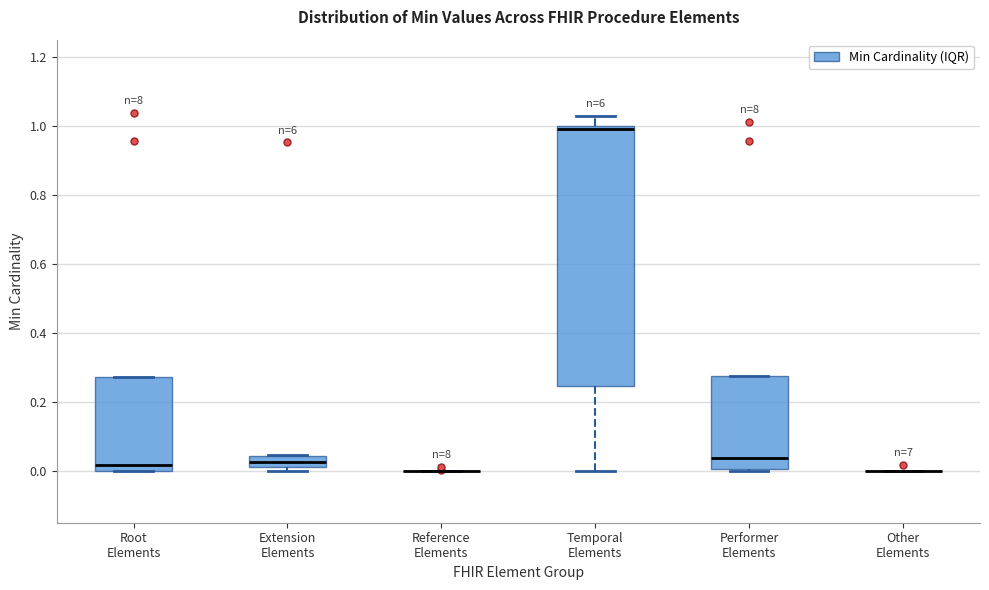

Where is the lower edge of the box for Extension Elements on the y-axis? The values are not printed on the chart, so give them approximately, as read against the axis.

0.02